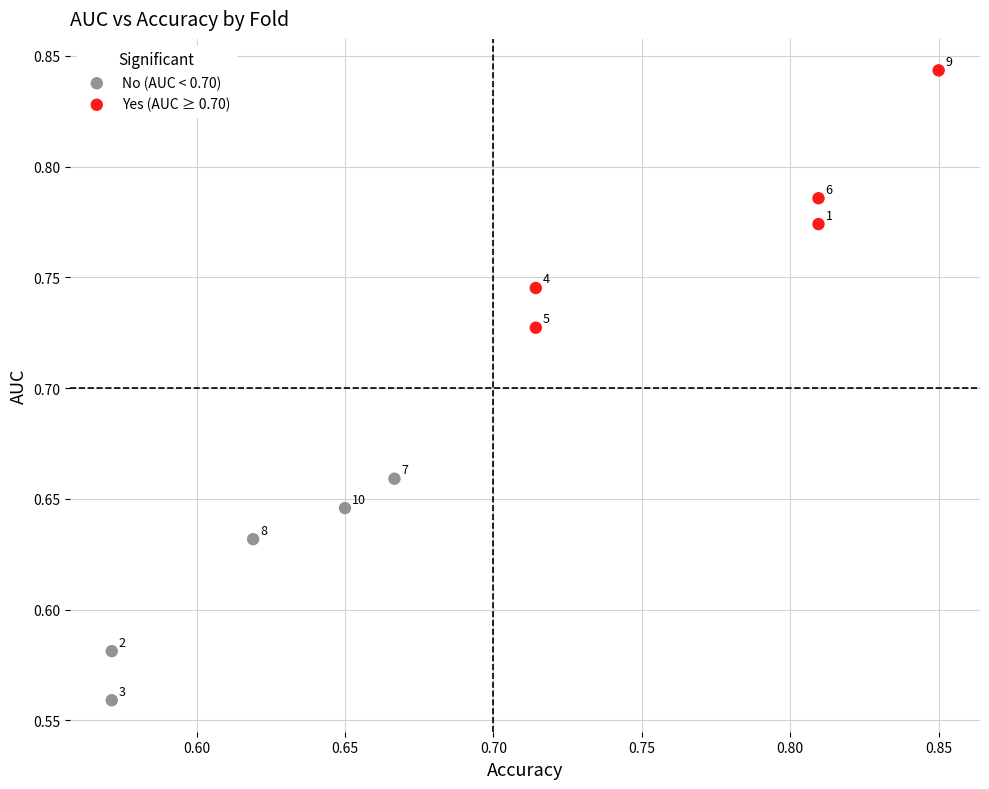

Which series has the widest spread of Y values?

Yes (AUC ≥ 0.70)